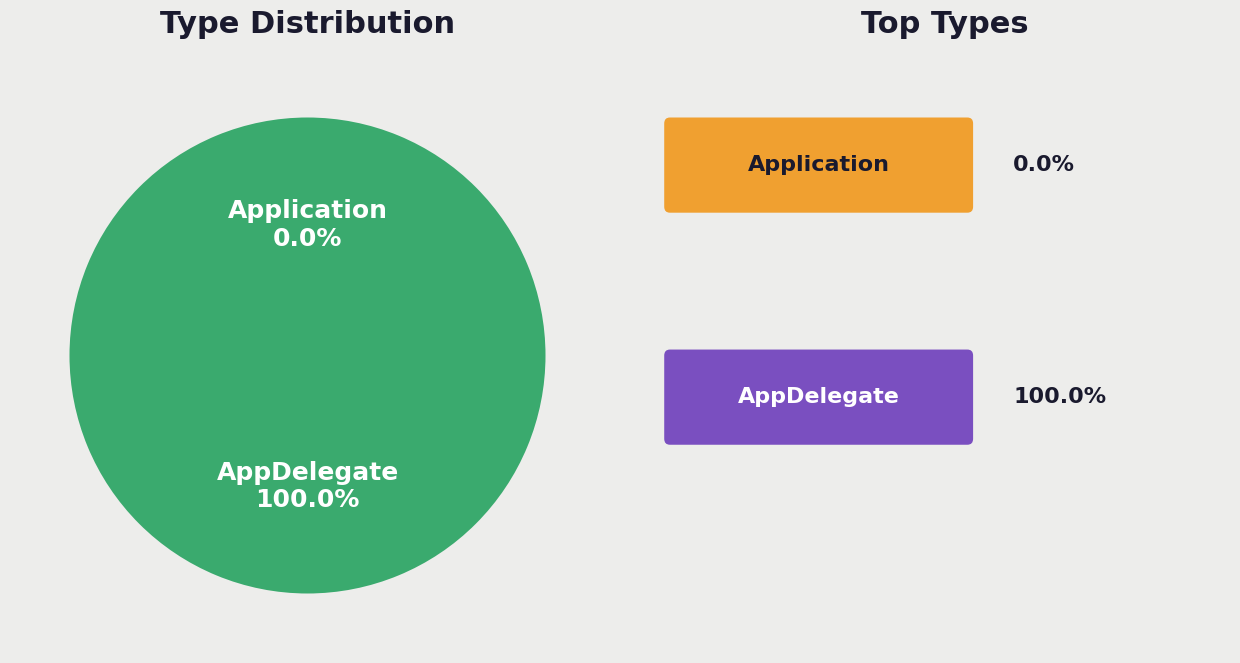

Which slice is the smallest?

Application